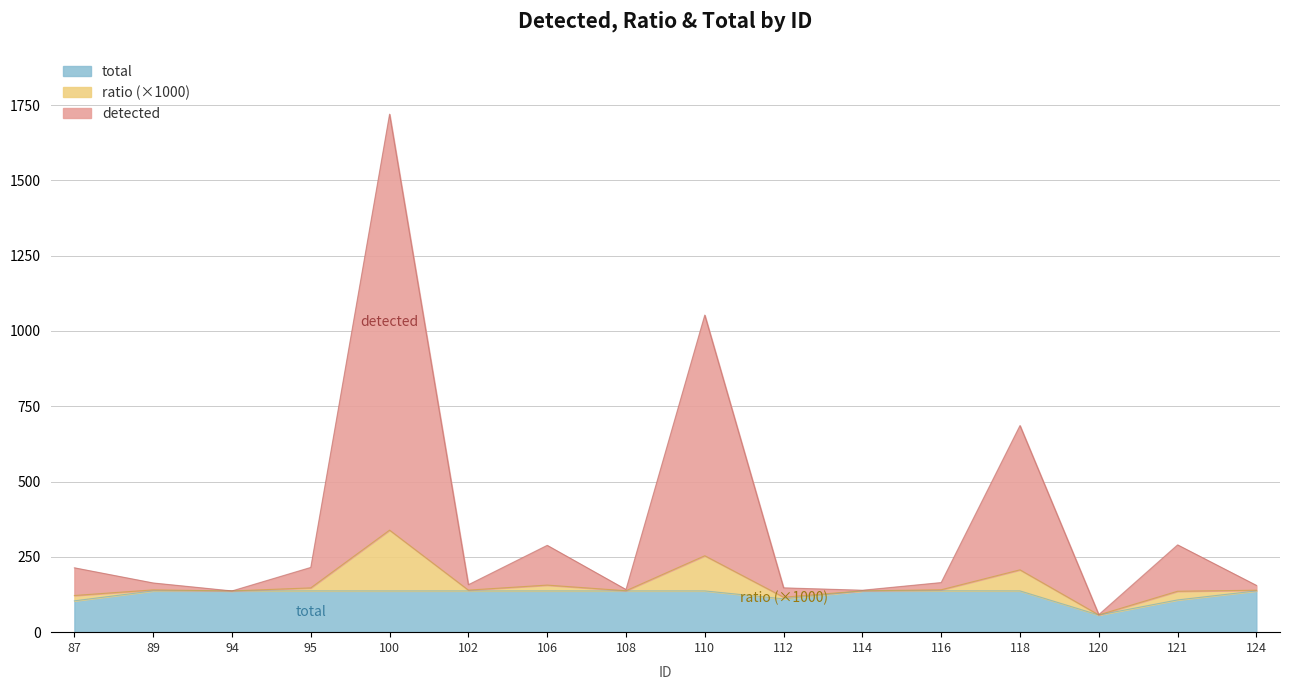

What is the total value across all series at 114?

276.2